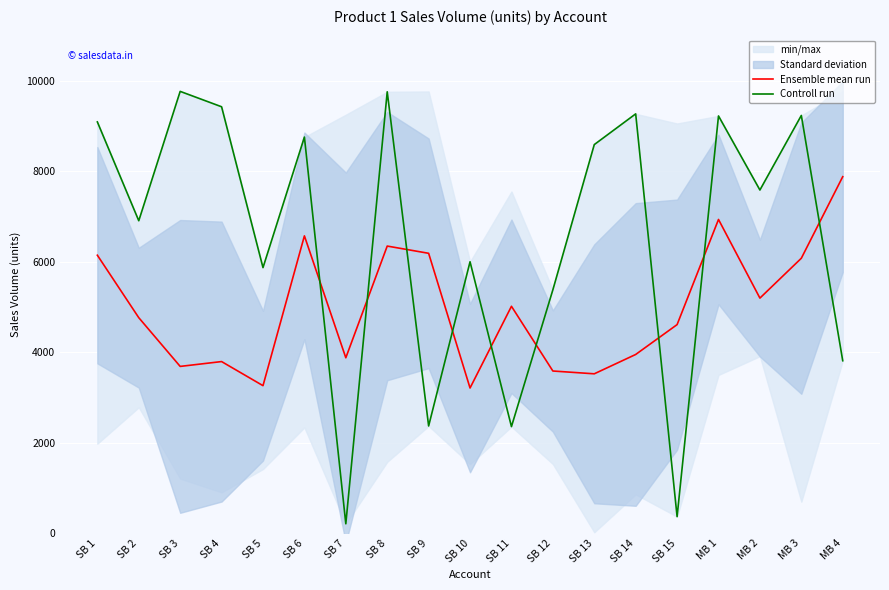

Rank the series at MB 1 from lowest to highest value.

Ensemble mean run, Controll run